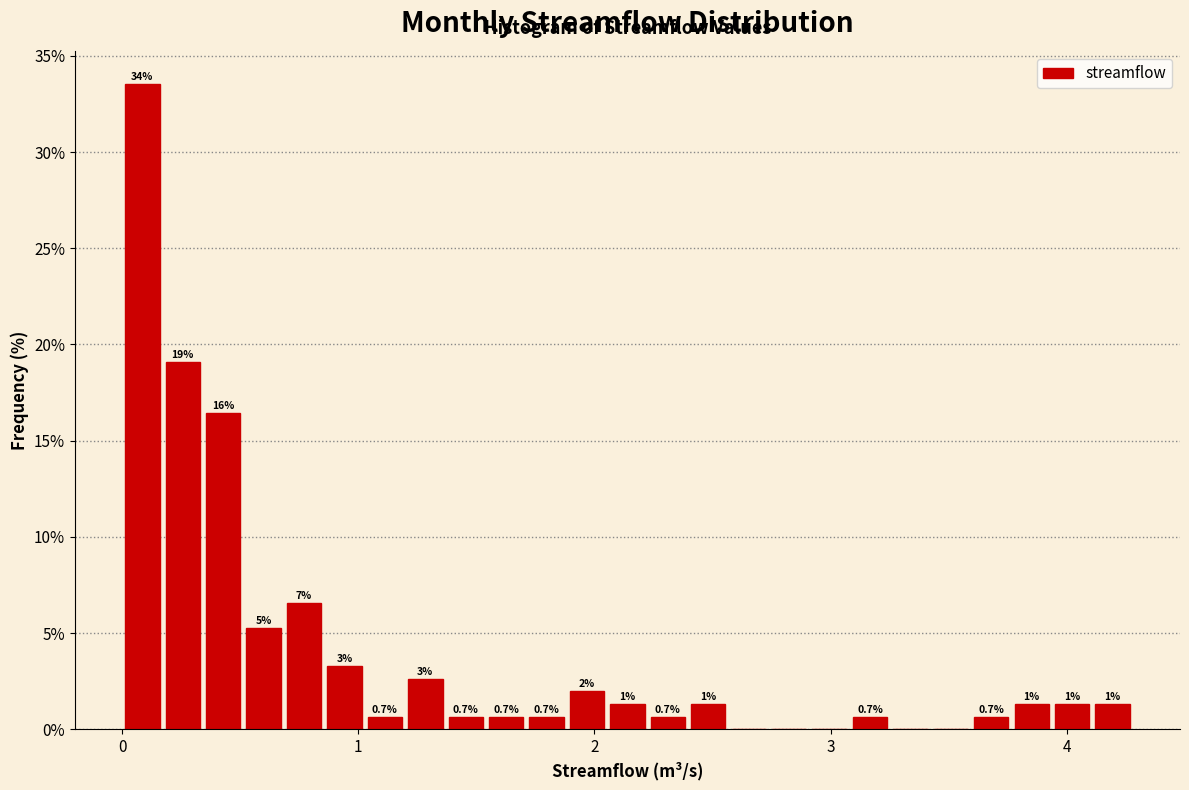

Read against the x-axis, roughly where is the centre of the tallest bar?

0.1